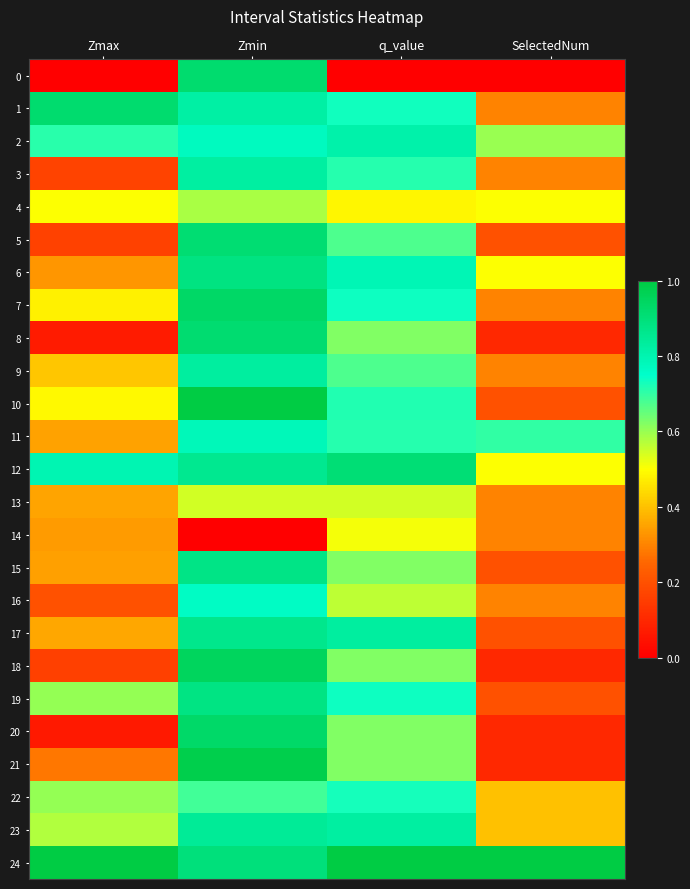

Which series has the largest total across all categories?

24